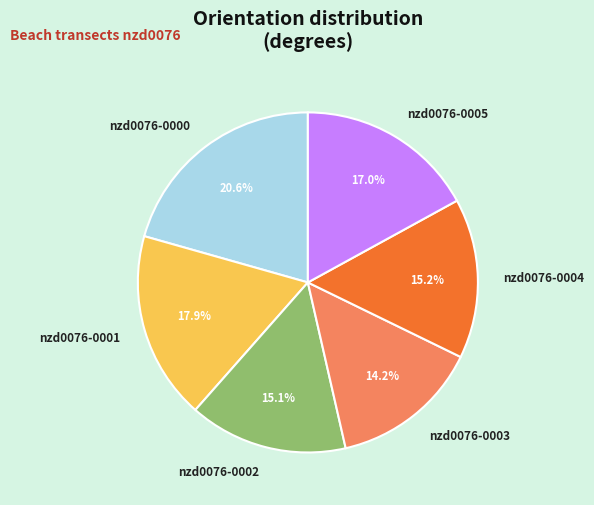

Which slice is the largest?

nzd0076-0000